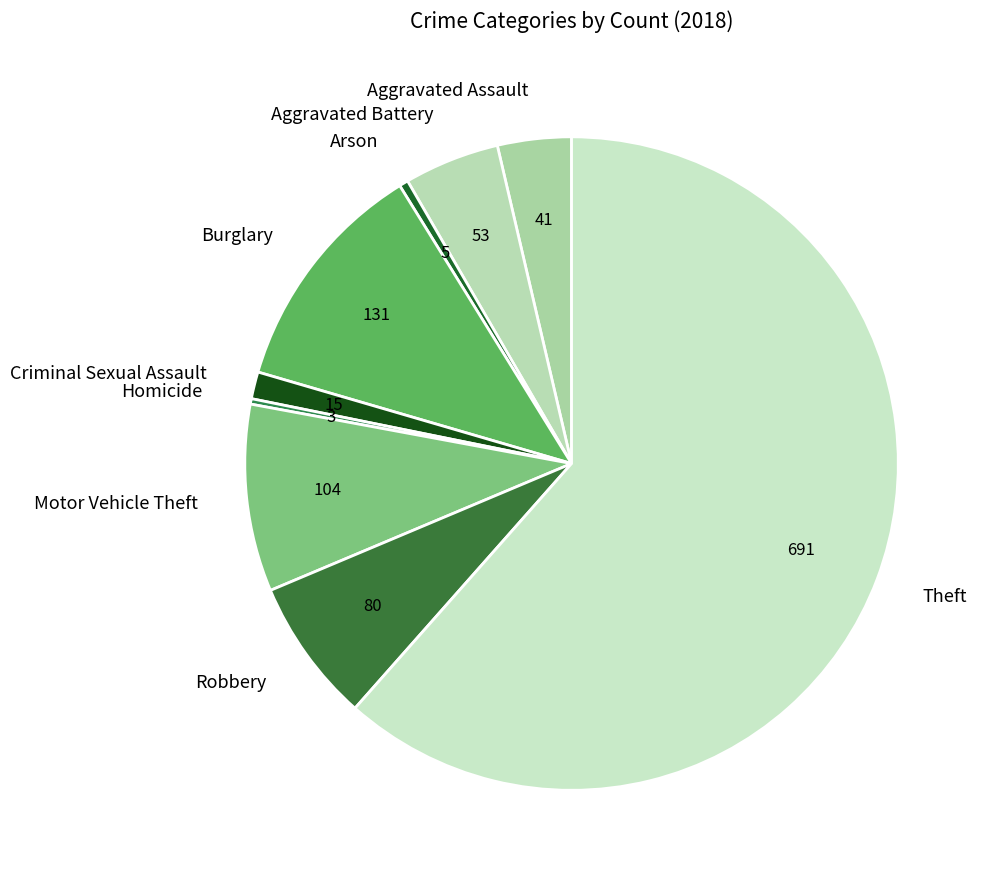

Does Criminal Sexual Assault represent more than half of the total?

No